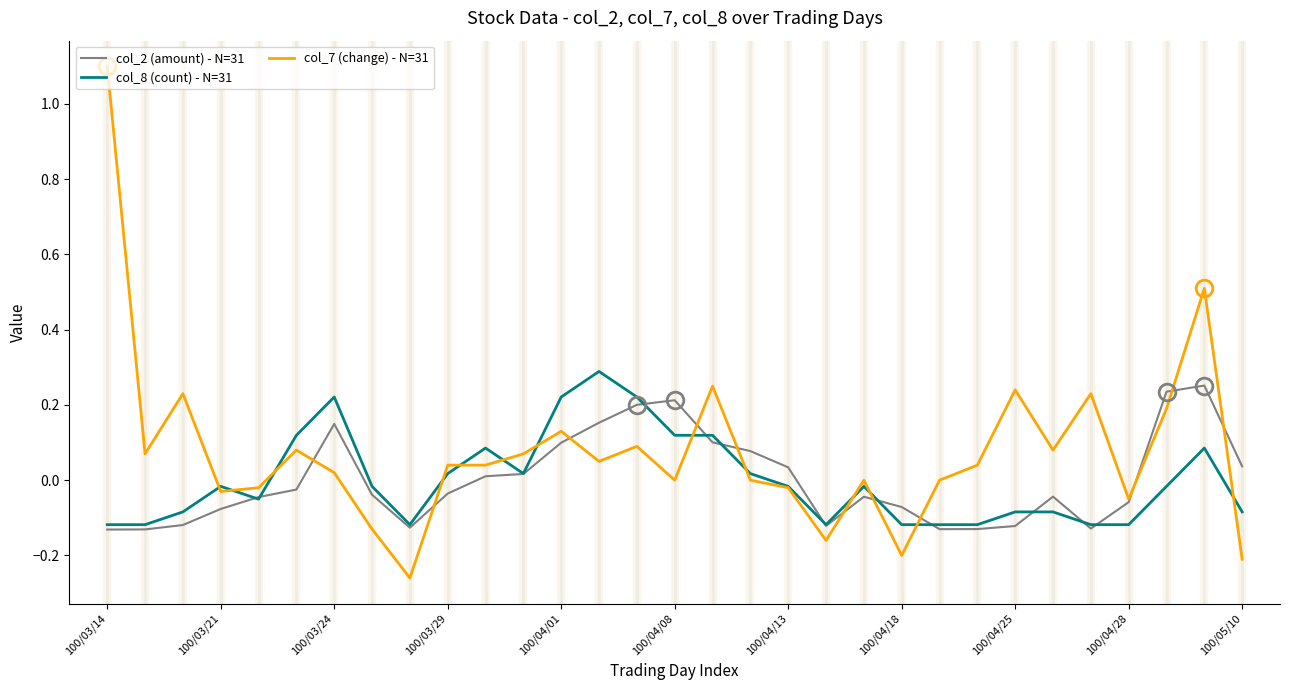

What is the maximum value for col_7 (change) - N=31?

1.1